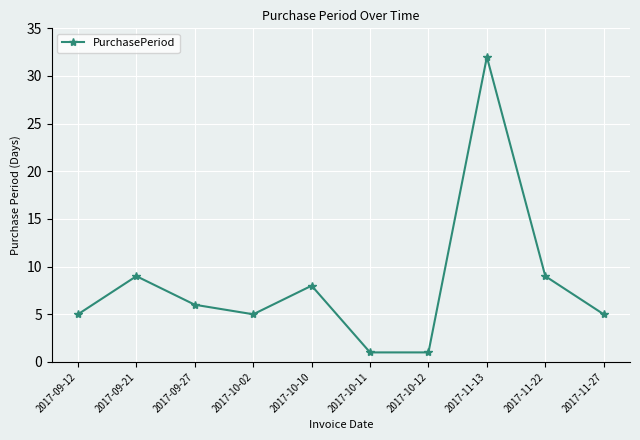

How many lines are shown in the chart?

1